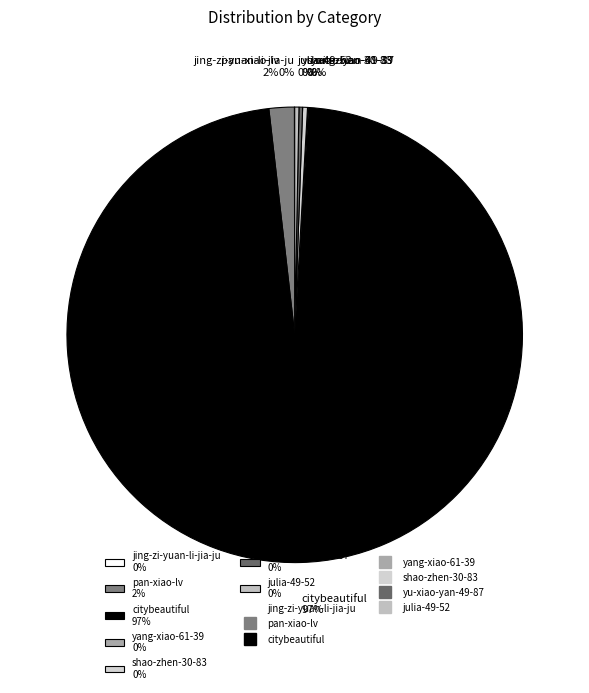

Which has a higher value, shao-zhen-30-83 0% or pan-xiao-lv 2%?

pan-xiao-lv 2%